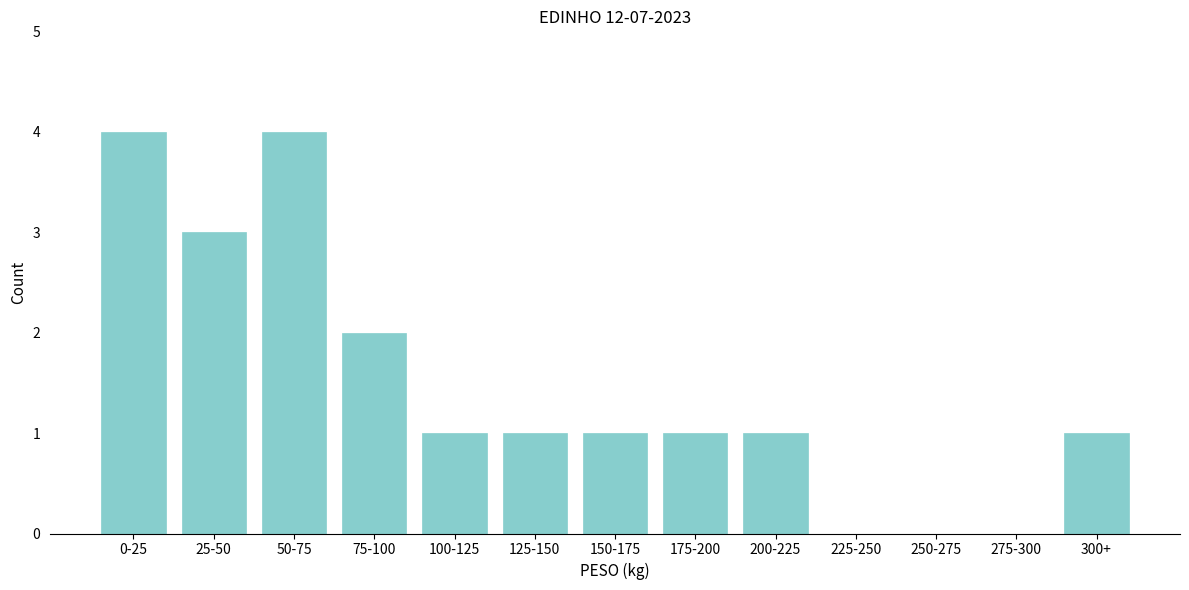

Reading left to right, transcribe all the data shown in this chart.

0-25=4	25-50=3	50-75=4	75-100=2	100-125=1	125-150=1	150-175=1	175-200=1	200-225=1	225-250=0	250-275=0	275-300=0	300+=1